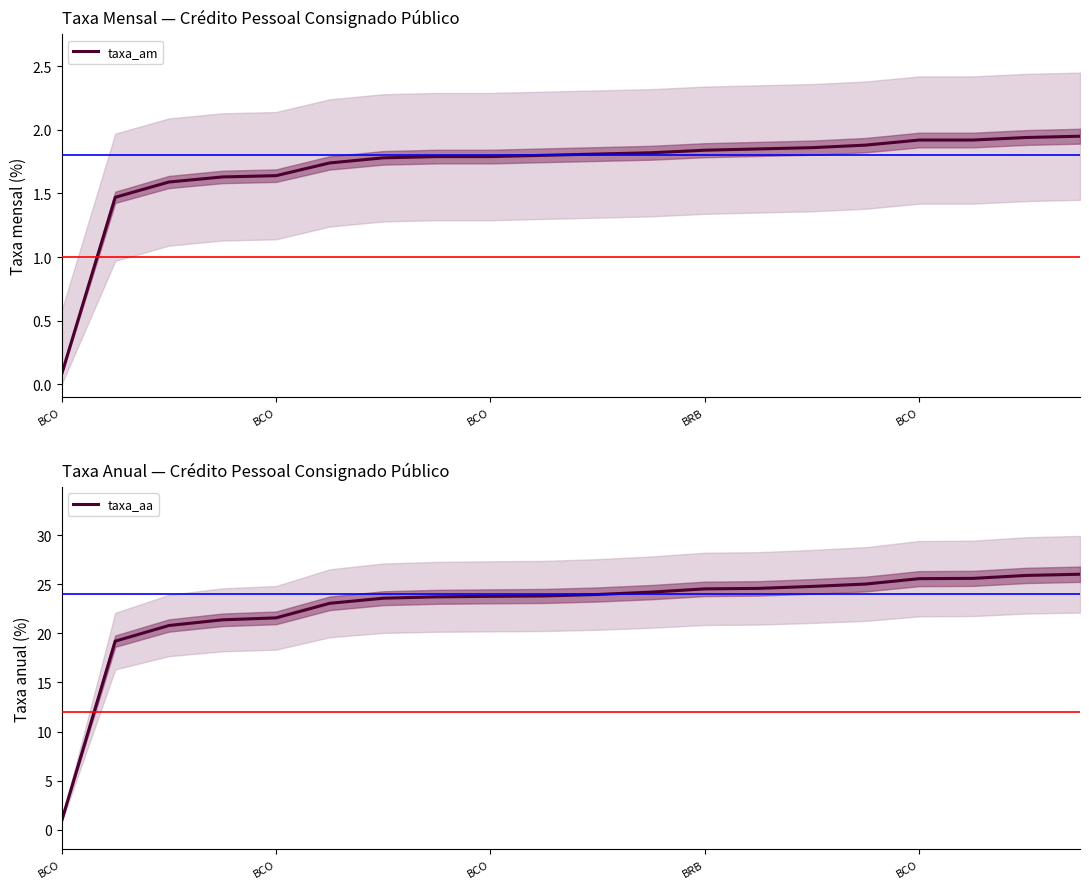

Which series has the widest spread of values?

taxa_aa